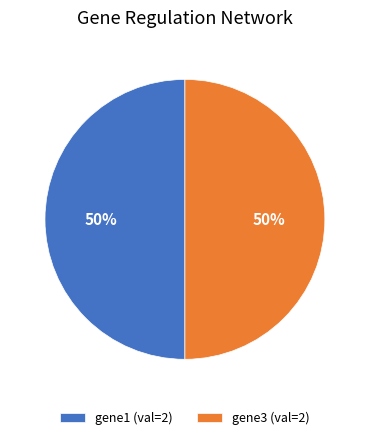

Is it true that gene1 (val=2) is 57% of the pie?

False